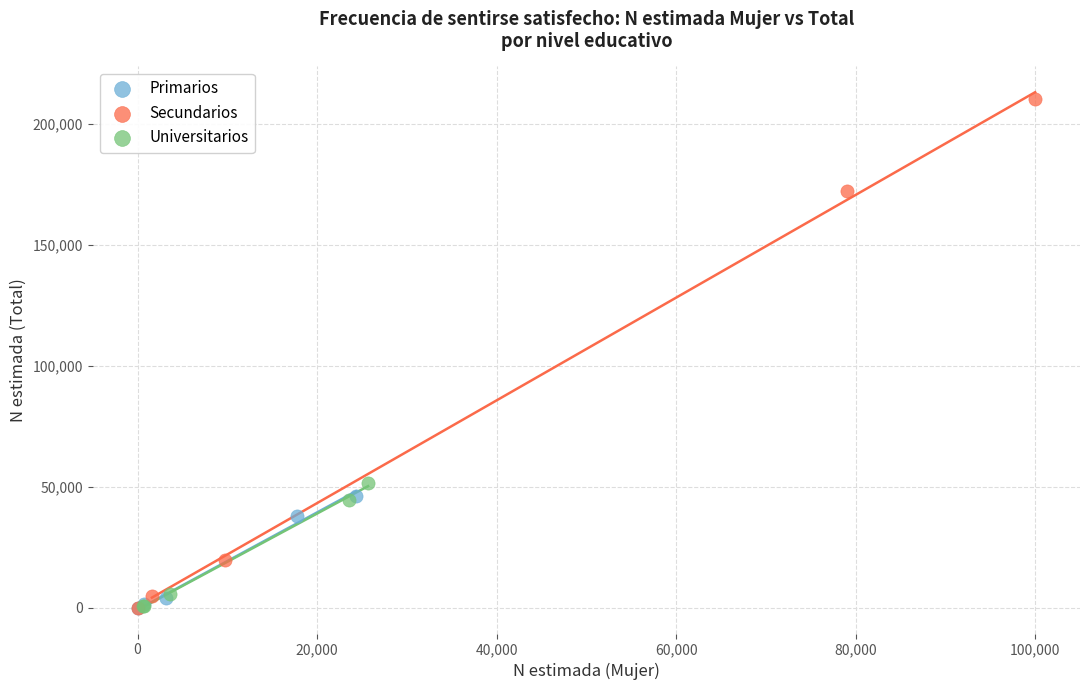

What are all the series names shown in the legend?

Primarios, Secundarios, Universitarios